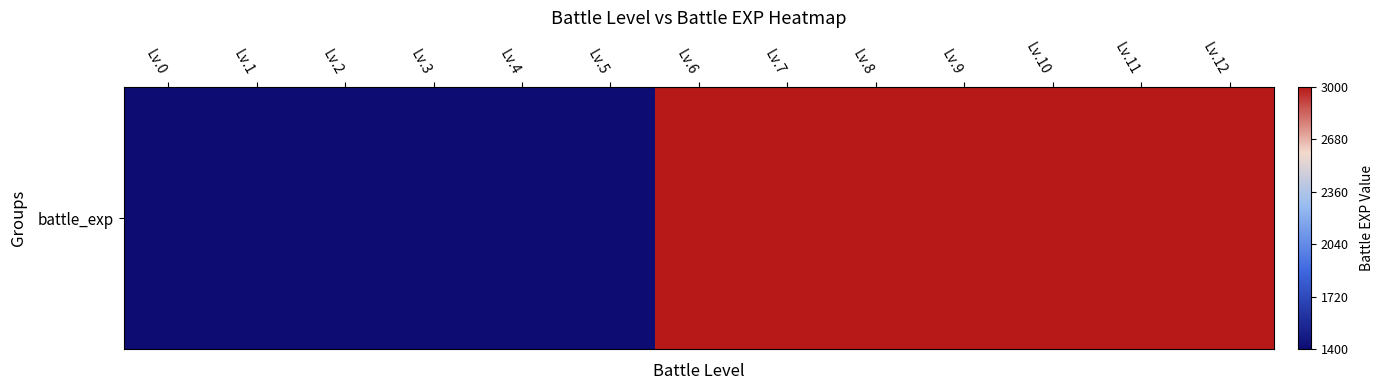

Rank the categories by value from lowest to highest.

Lv.0, Lv.1, Lv.2, Lv.3, Lv.4, Lv.5, Lv.6, Lv.7, Lv.8, Lv.9, Lv.10, Lv.11, Lv.12